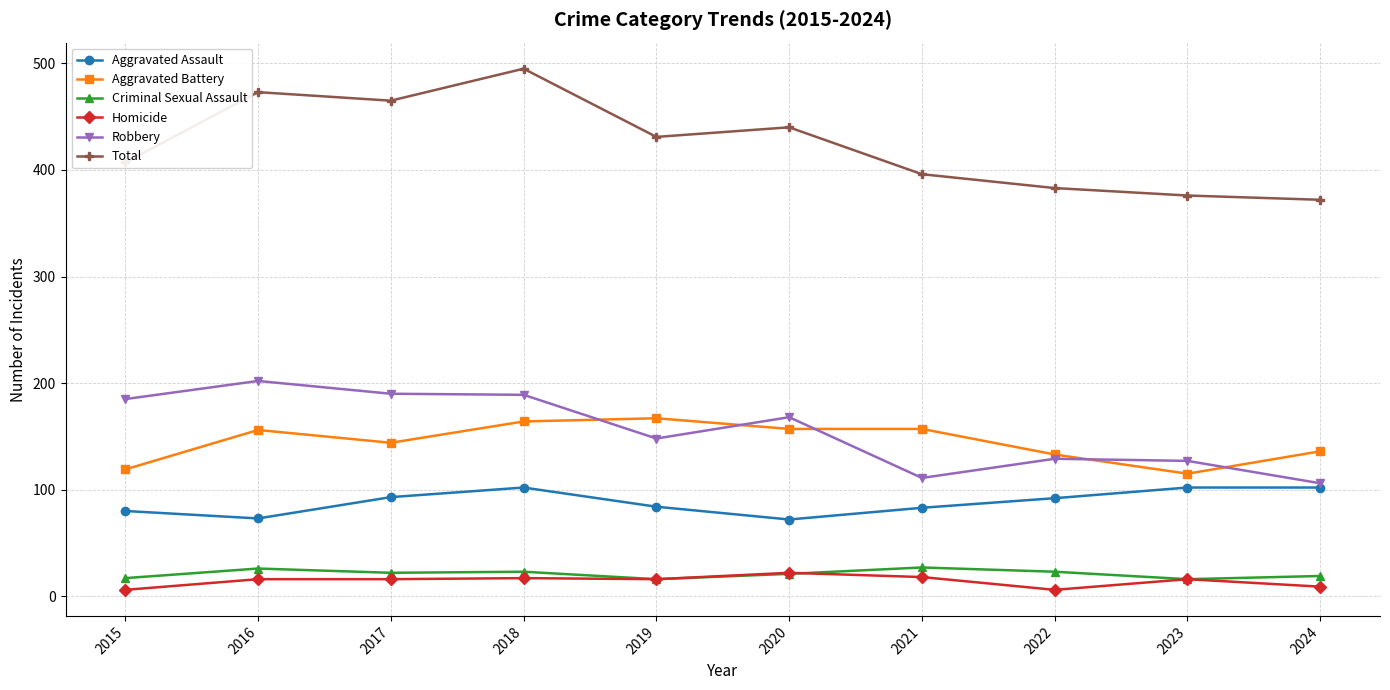

Which series has the widest spread of values?

Total